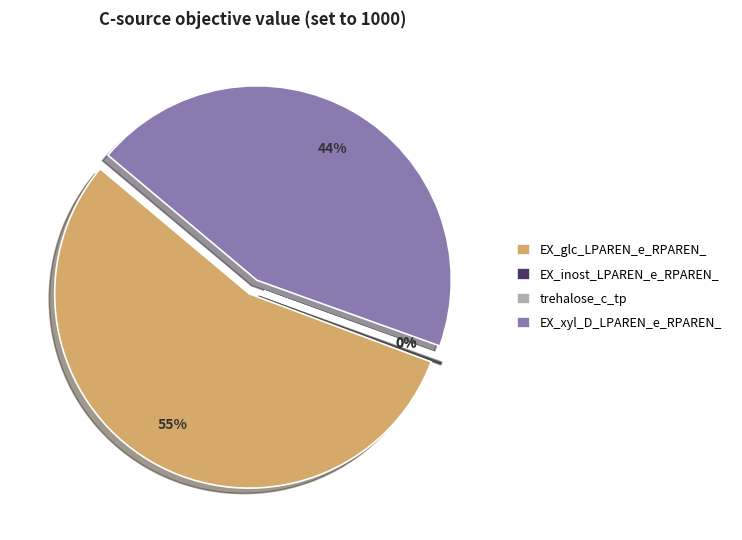

The EX_xyl_D_LPAREN_e_RPAREN_ slice represents 33% of the pie. True or false?

False